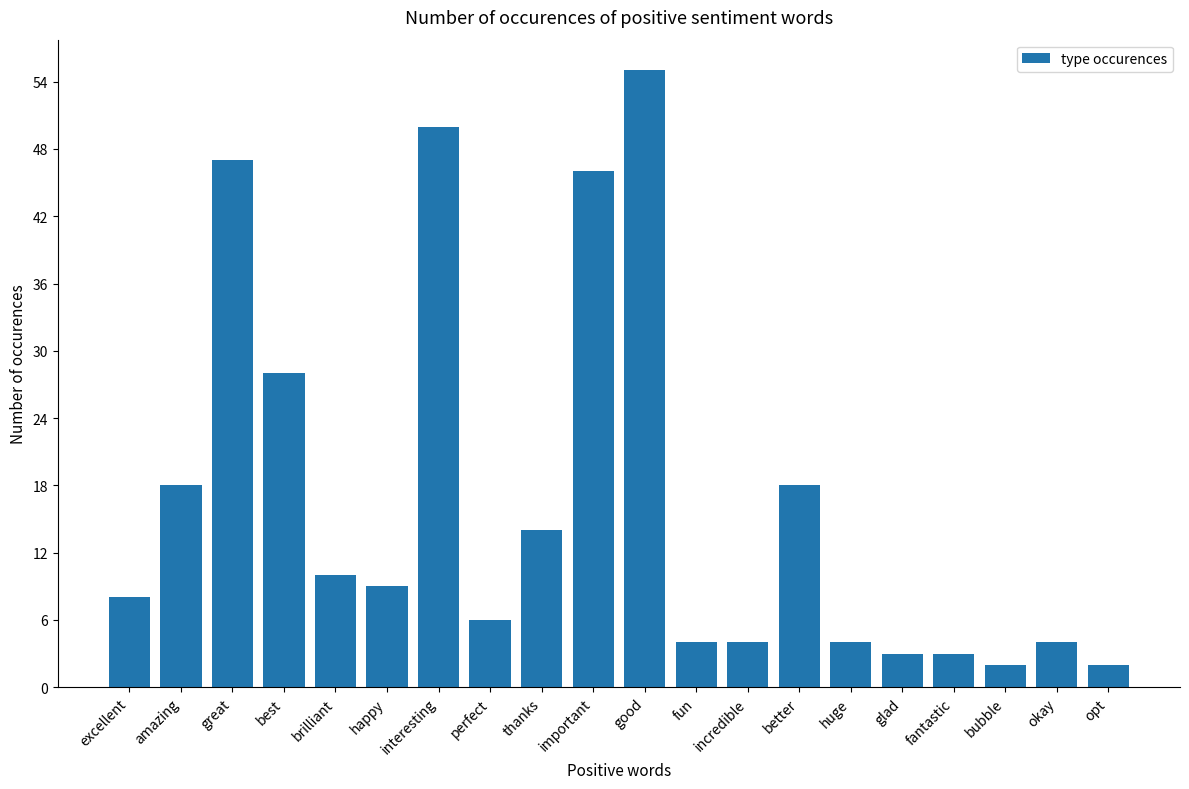

What is the greatest value displayed?

55